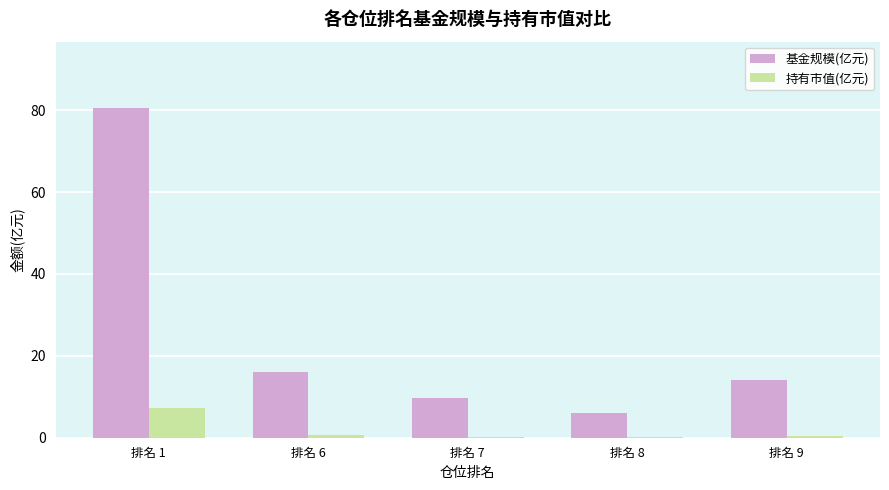

Is the value of 持有市值(亿元) at 排名 8 greater than the value of 基金规模(亿元) at 排名 1?

No